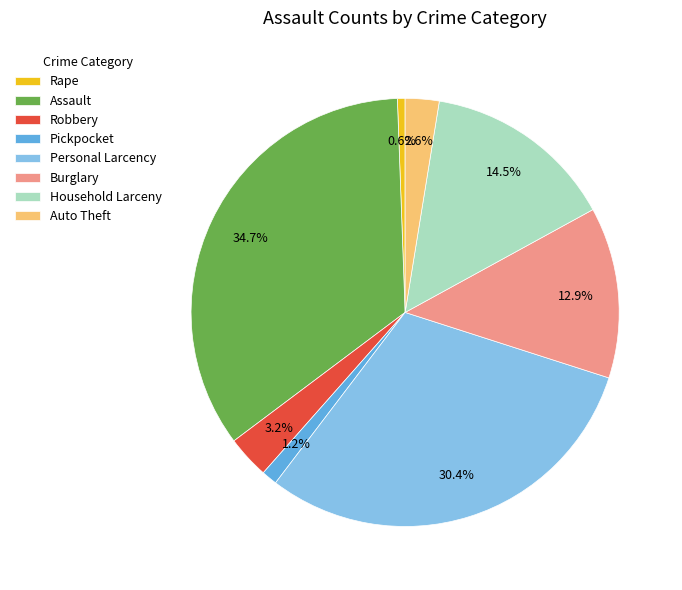

Count the number of slices in the pie.

8